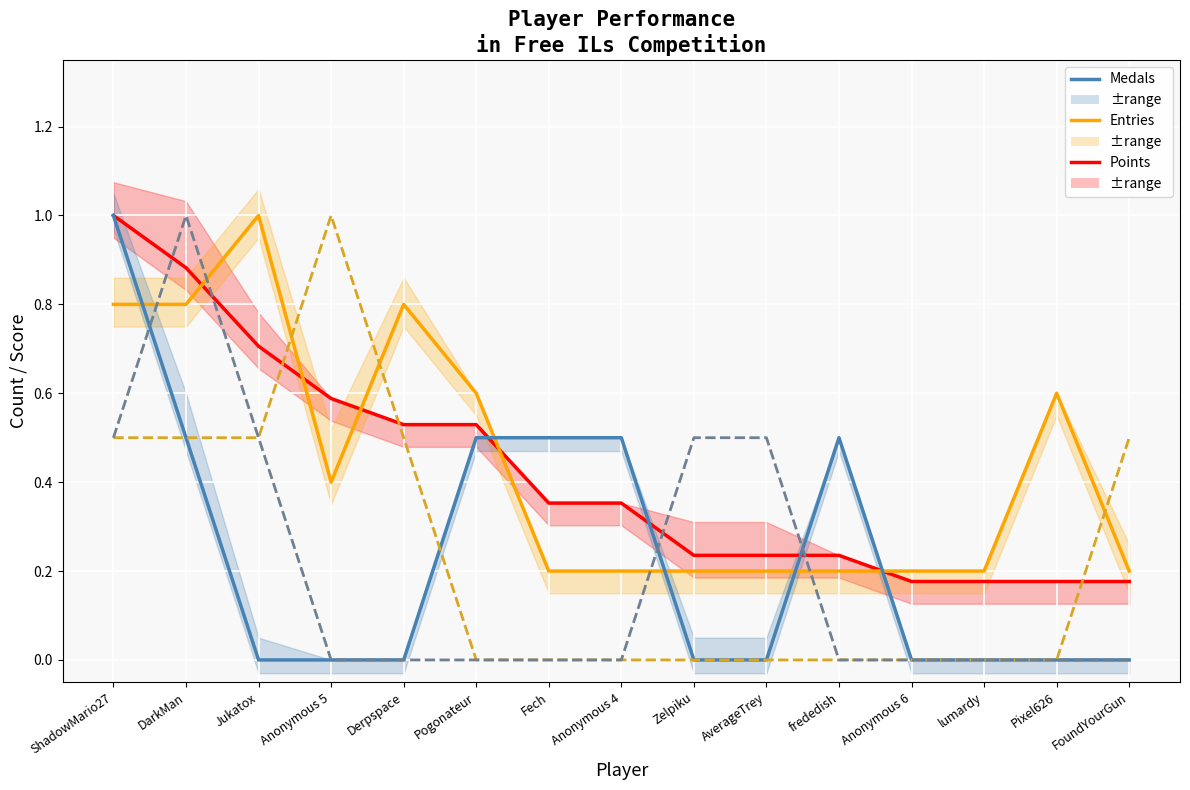

Which category has the highest value in the Points series?

ShadowMario27